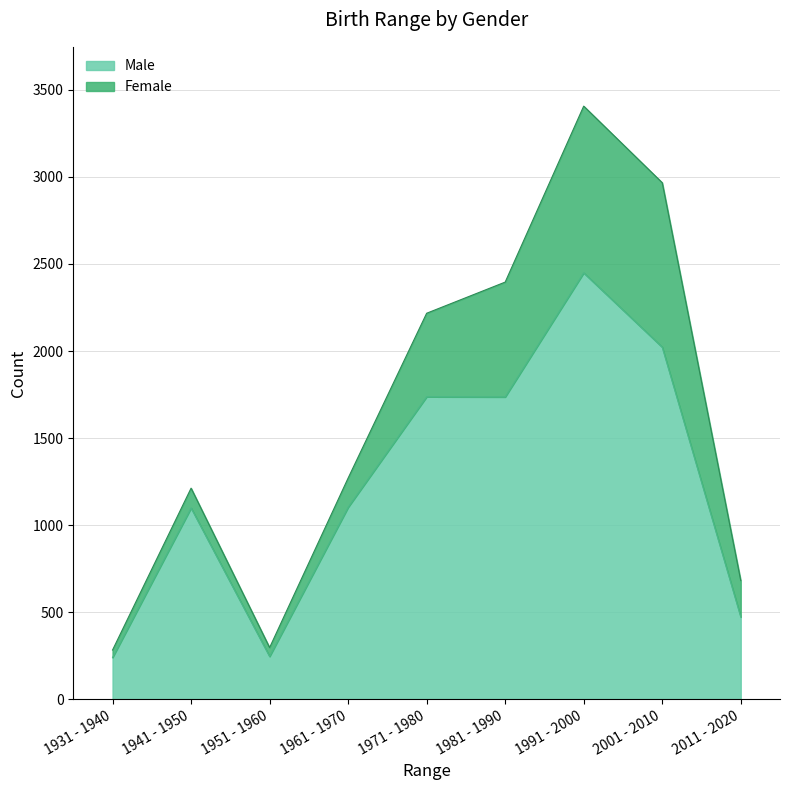

What is the sum of the values at 1981 - 1990 and 1931 - 1940?

1975